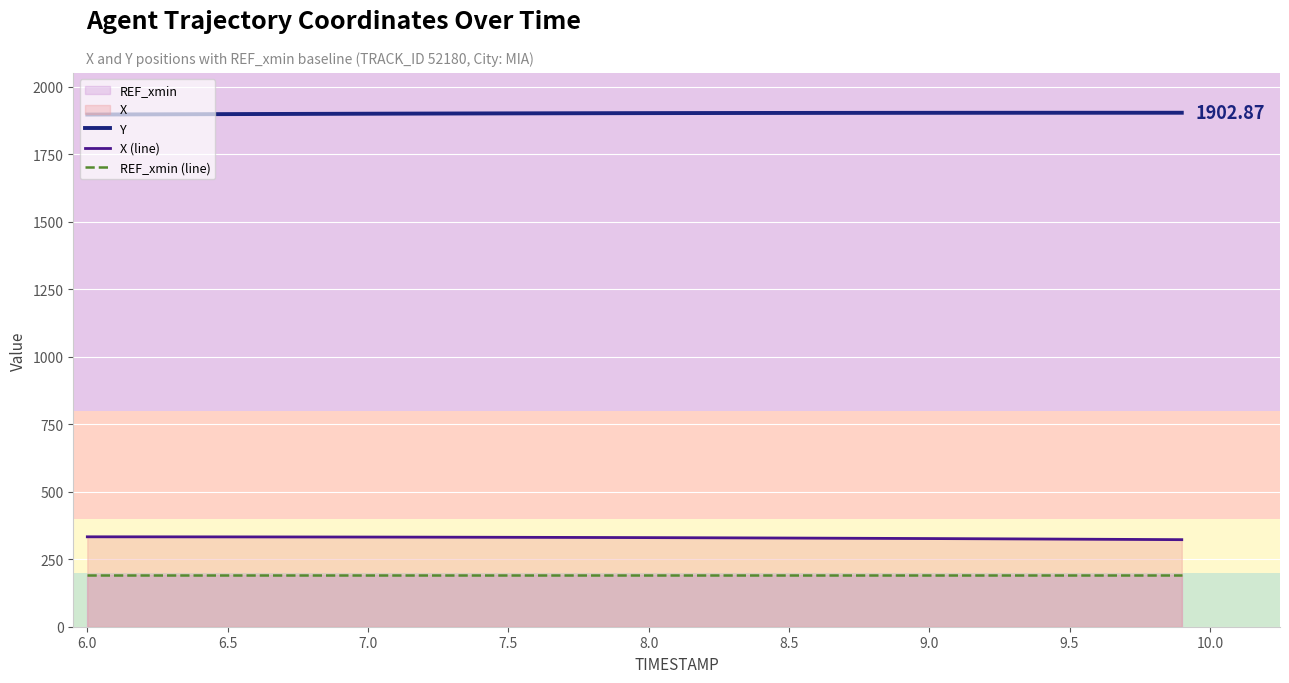

Which series has the largest total across all categories?

Y